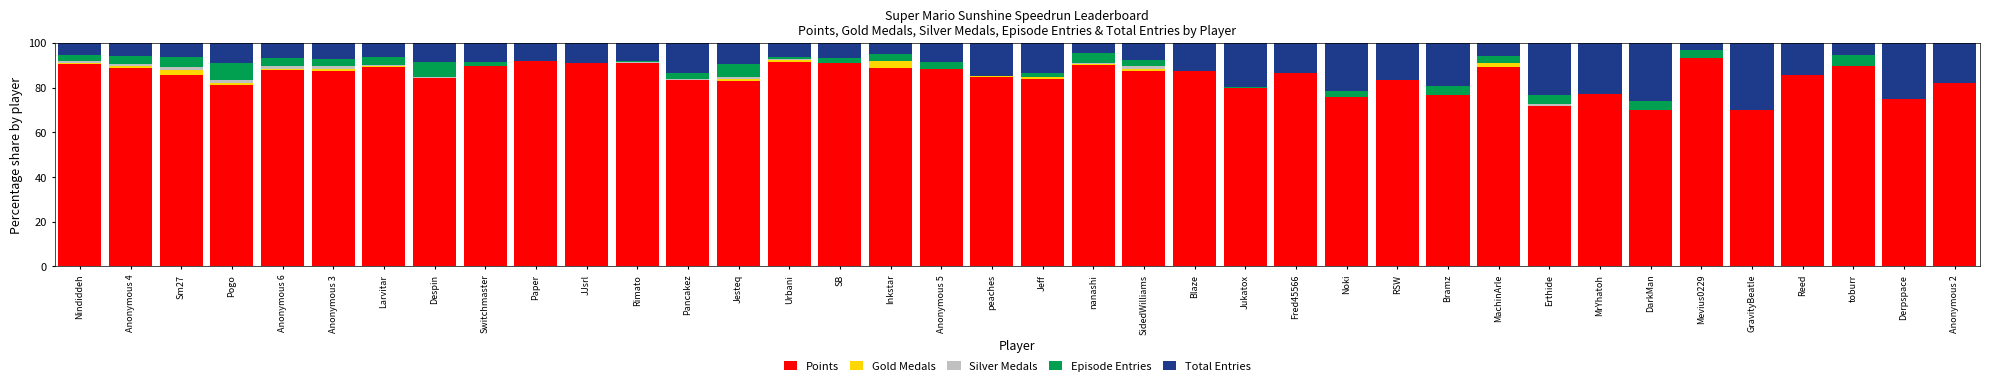

What is the highest value of the Points series?

93.1